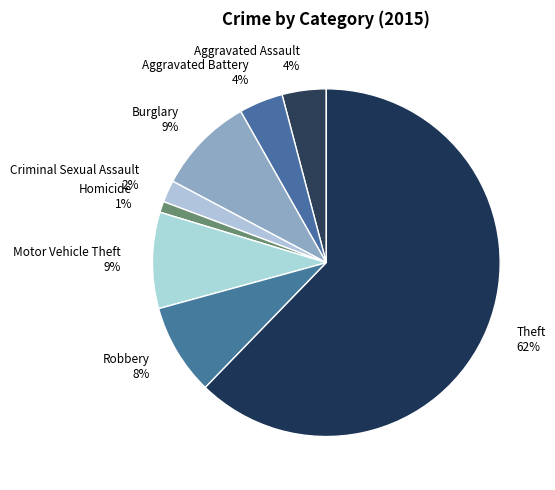

Is the sum of Criminal Sexual Assault and Aggravated Assault greater than half?

No